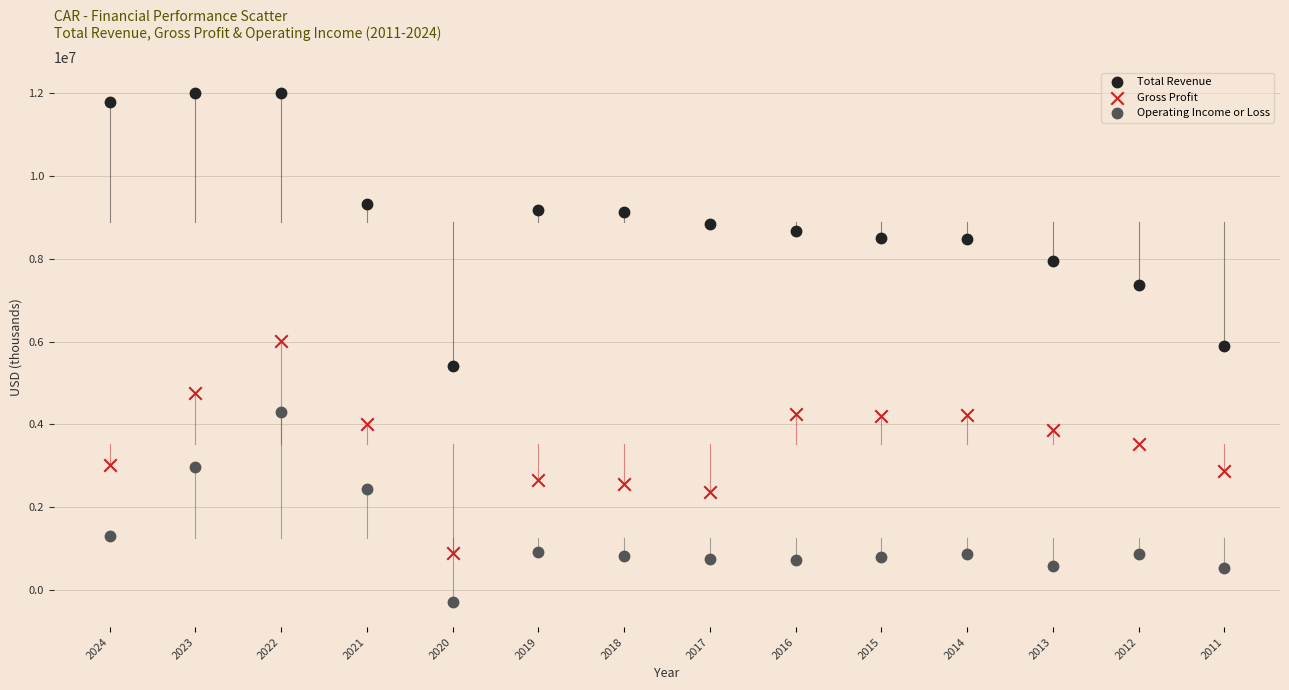

Across all data points, what is the range of Y values (max minus min)?

12285000